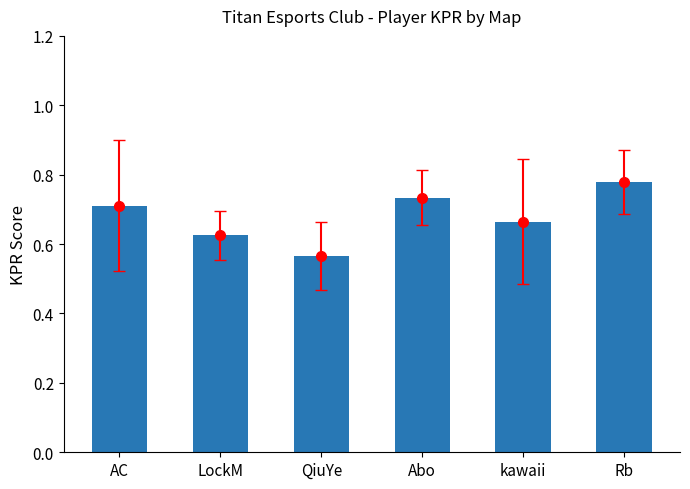

How many bars are there in total?

6